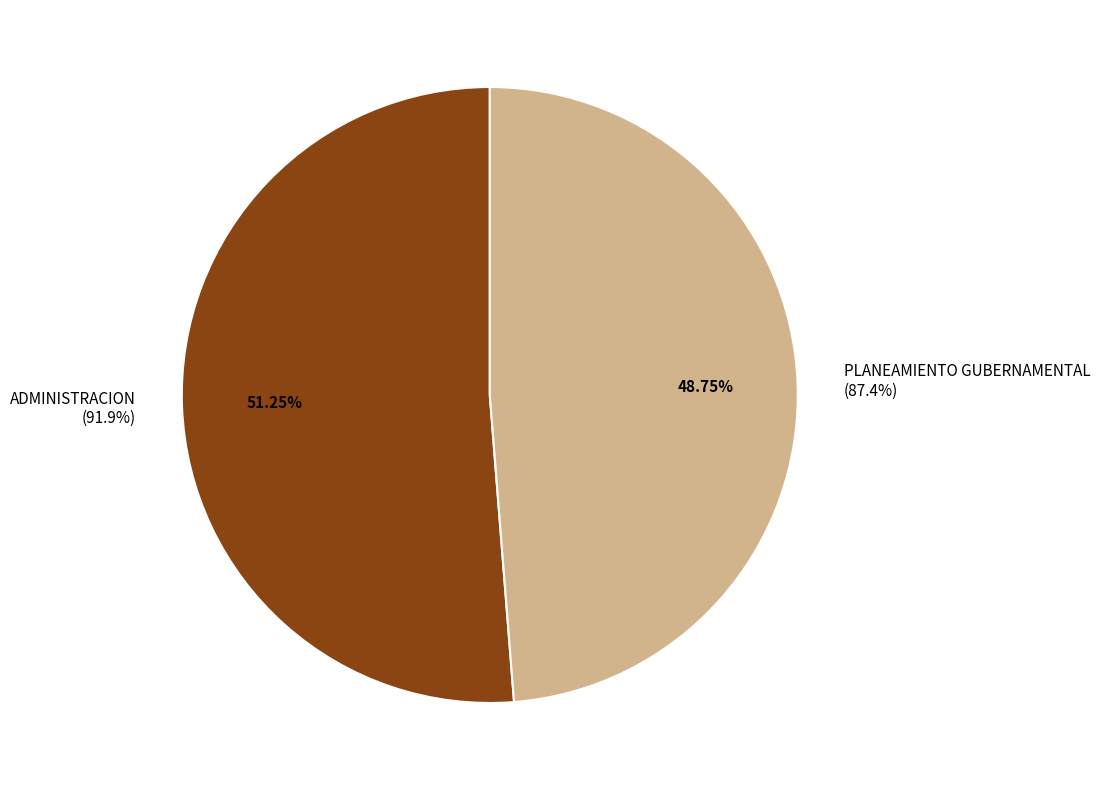

Do 006: PLANEAMIENTO GUBERNAMENTAL and 003: ADMINISTRACION together represent more than half of the pie?

Yes